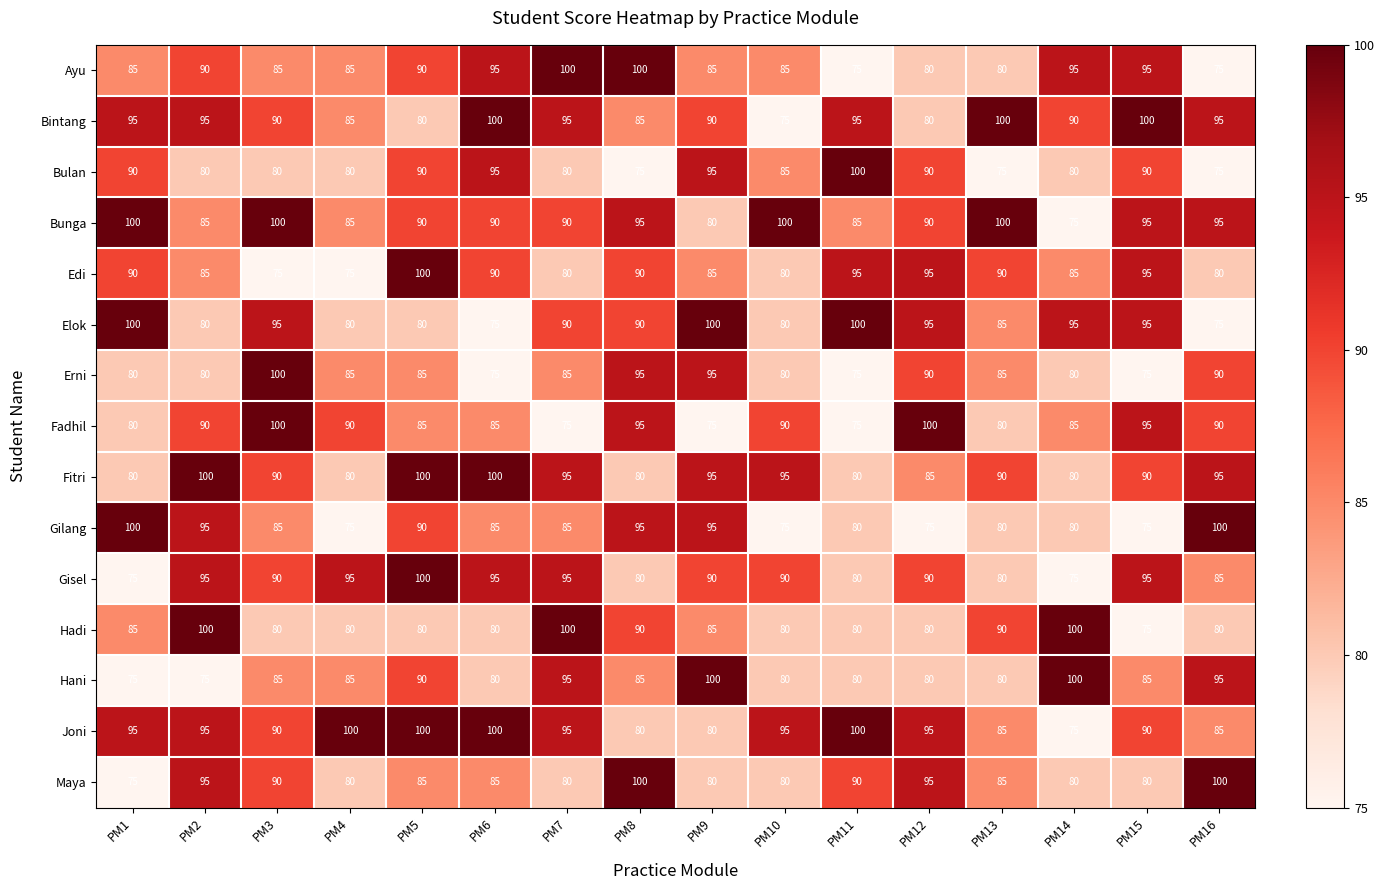

What is the total value across all series at PM14?

1275